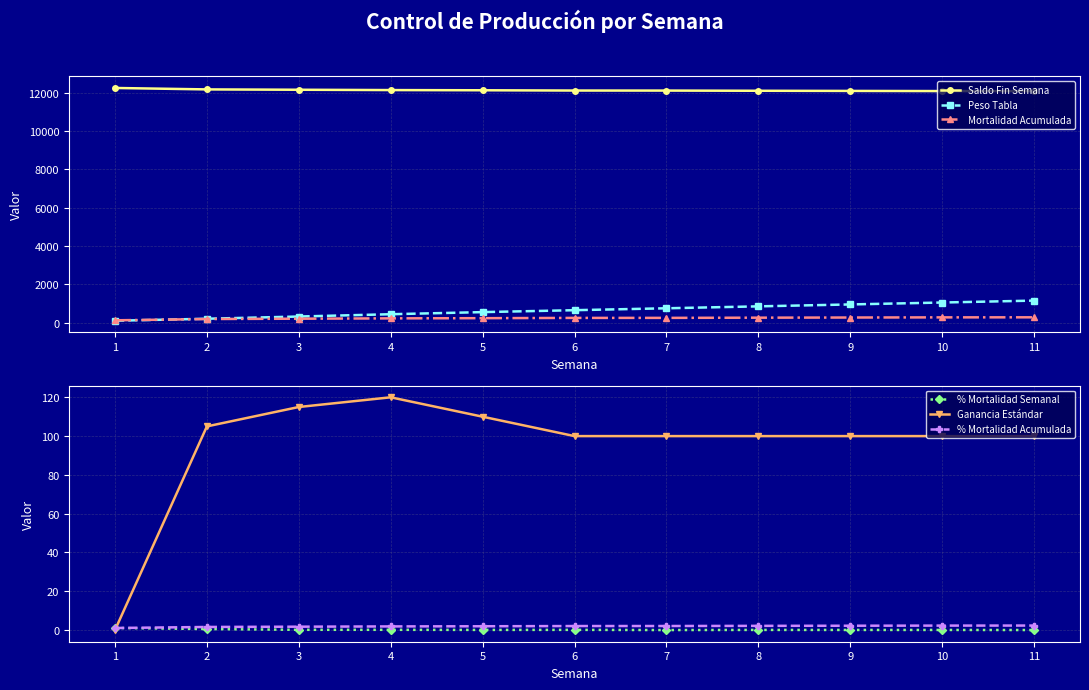

Is the value of % Mortalidad Acumulada at 10 greater than the value of % Mortalidad Semanal at 7?

Yes